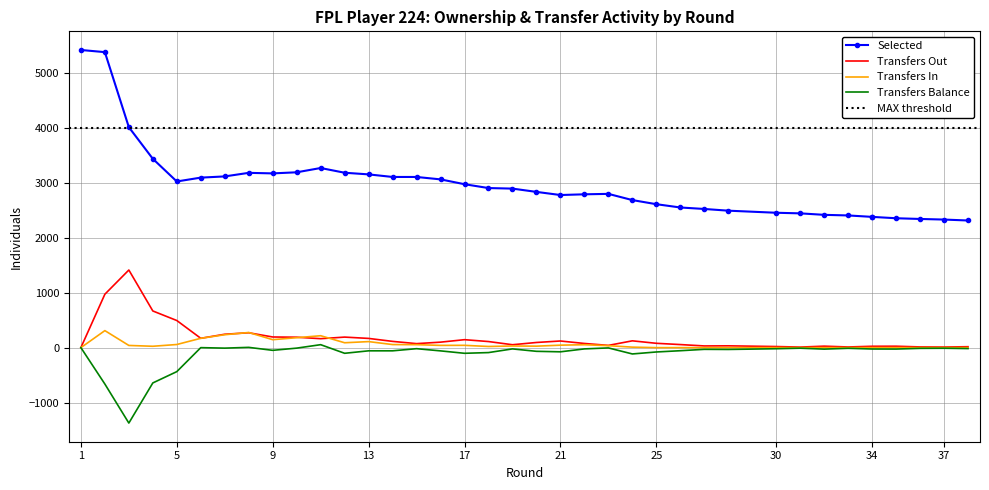

How many positive values does the transfers_in series have?

23